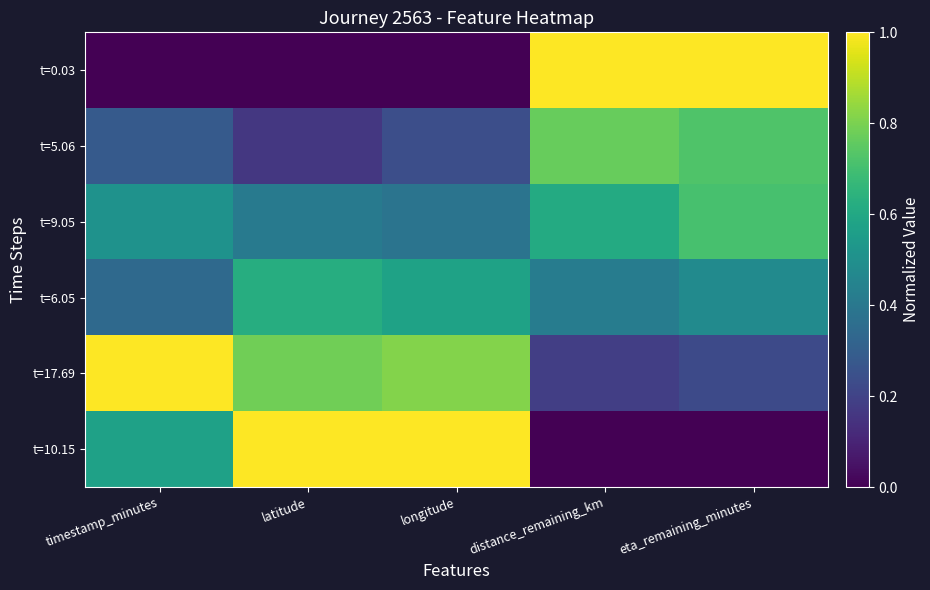

What is the maximum value shown in the chart?

1.0